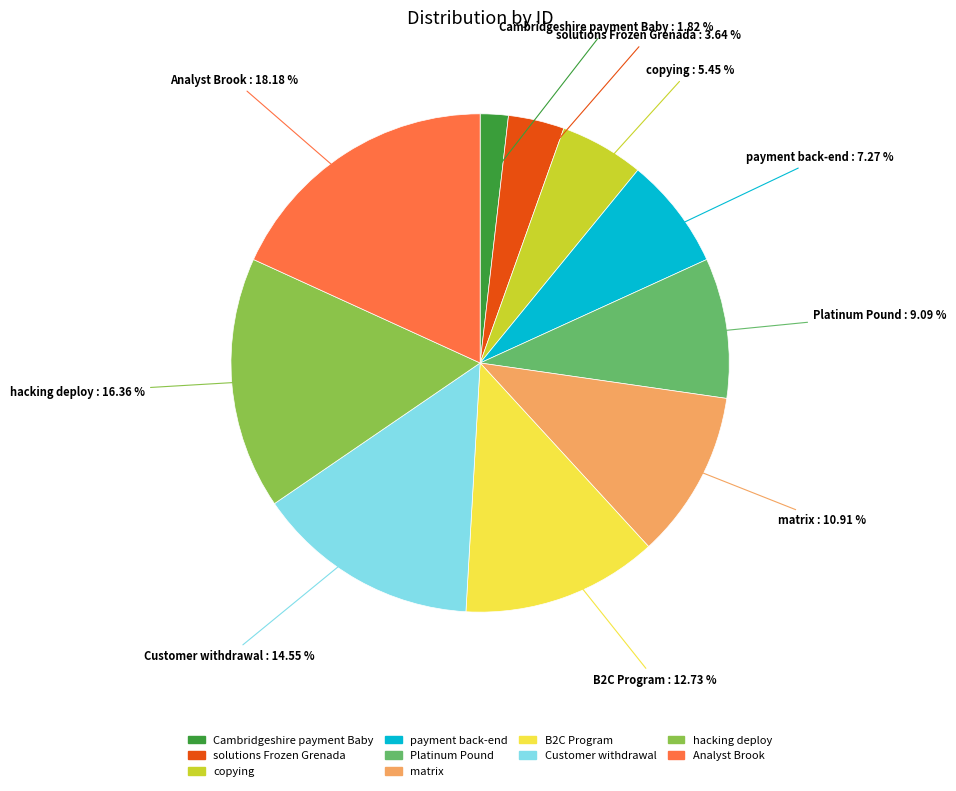

Between payment back-end and Customer withdrawal, which is larger?

Customer withdrawal